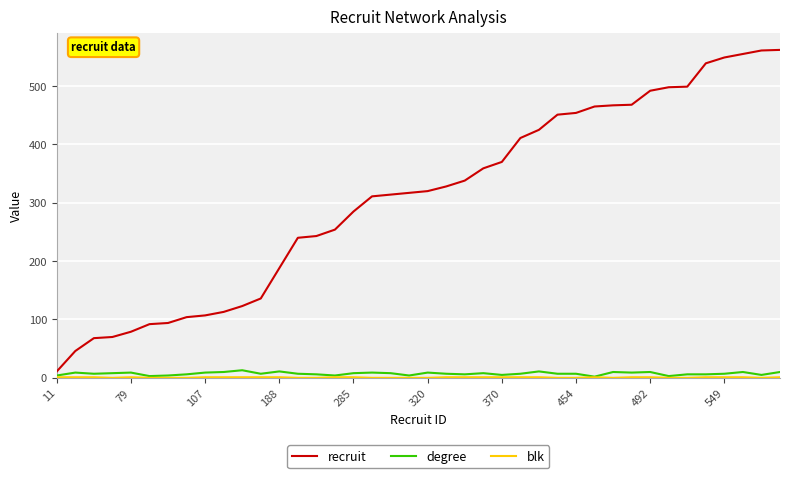

How many categories are shown in the chart?

40